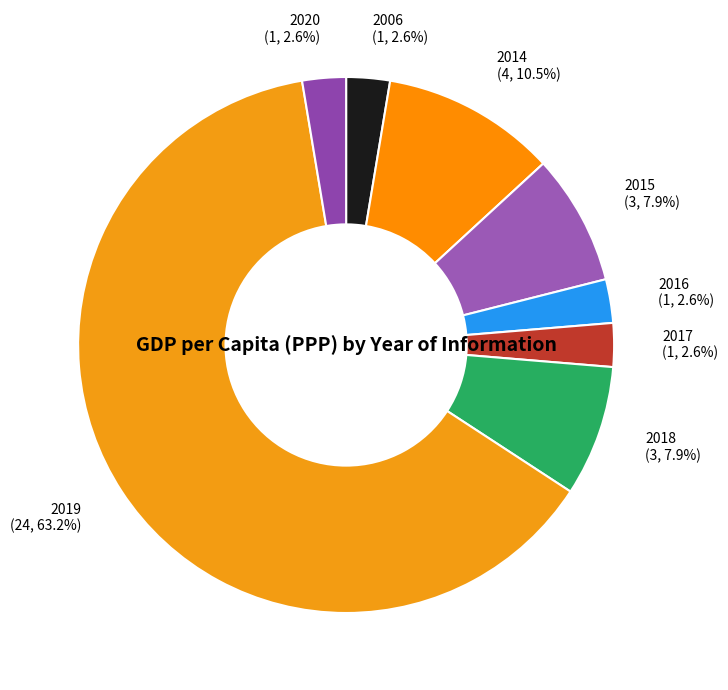

Which has a higher value, 2014 or 2017?

2014